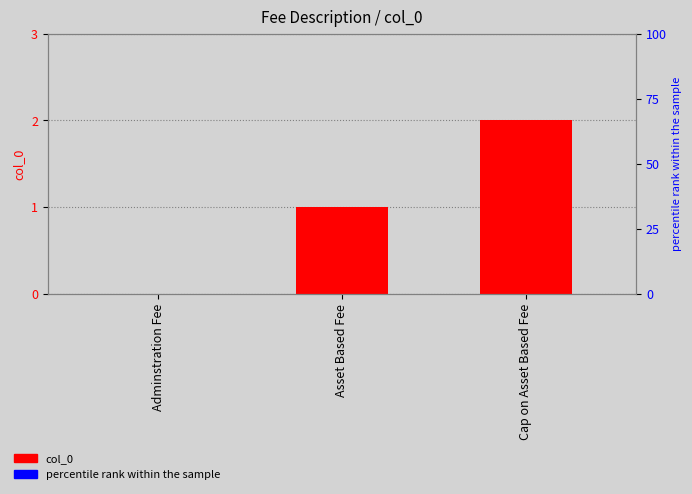

Reading left to right, transcribe all the data shown in this chart.

Adminstration Fee=0	Asset Based Fee=1	Cap on Asset Based Fee=2